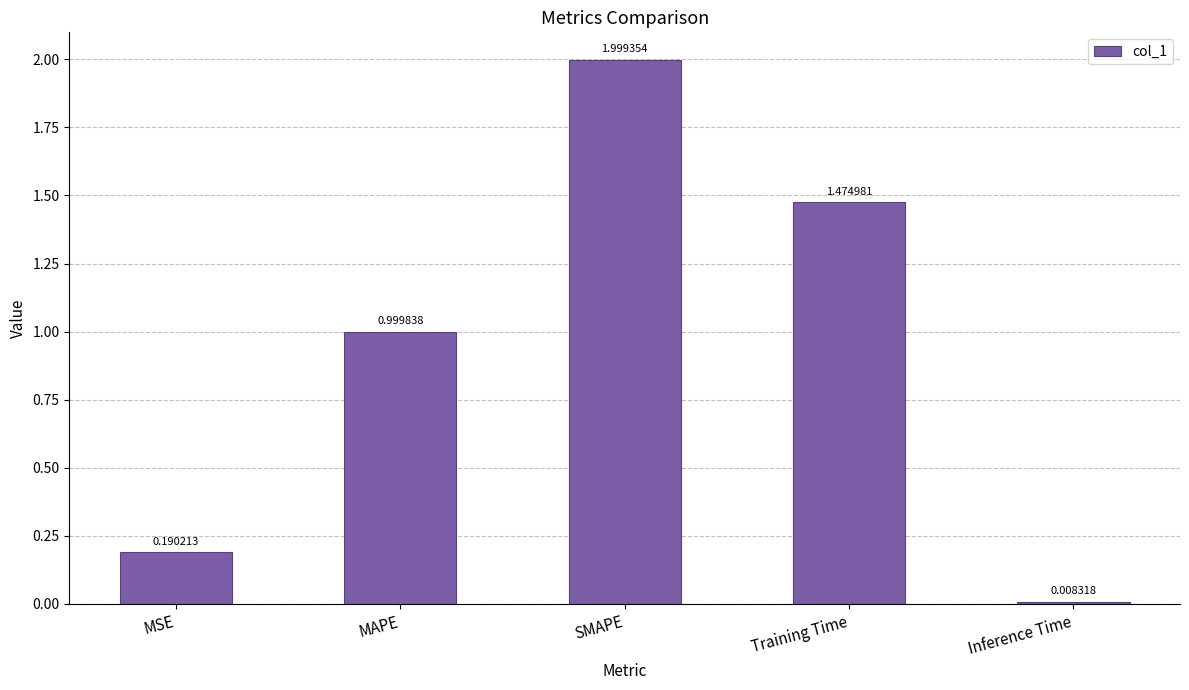

What is the difference between the maximum and minimum values?

2.0